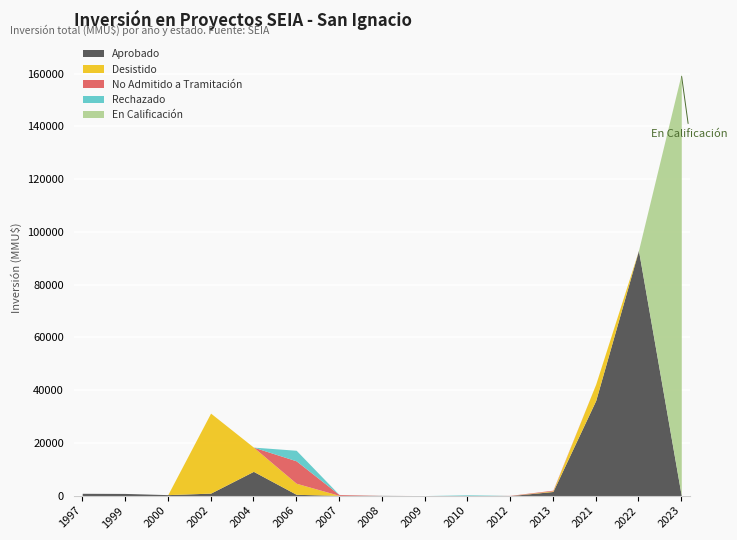

Rank the series by their maximum value, from lowest to highest.

Rechazado, No Admitido a Tramitación, Desistido, Aprobado, En Calificación